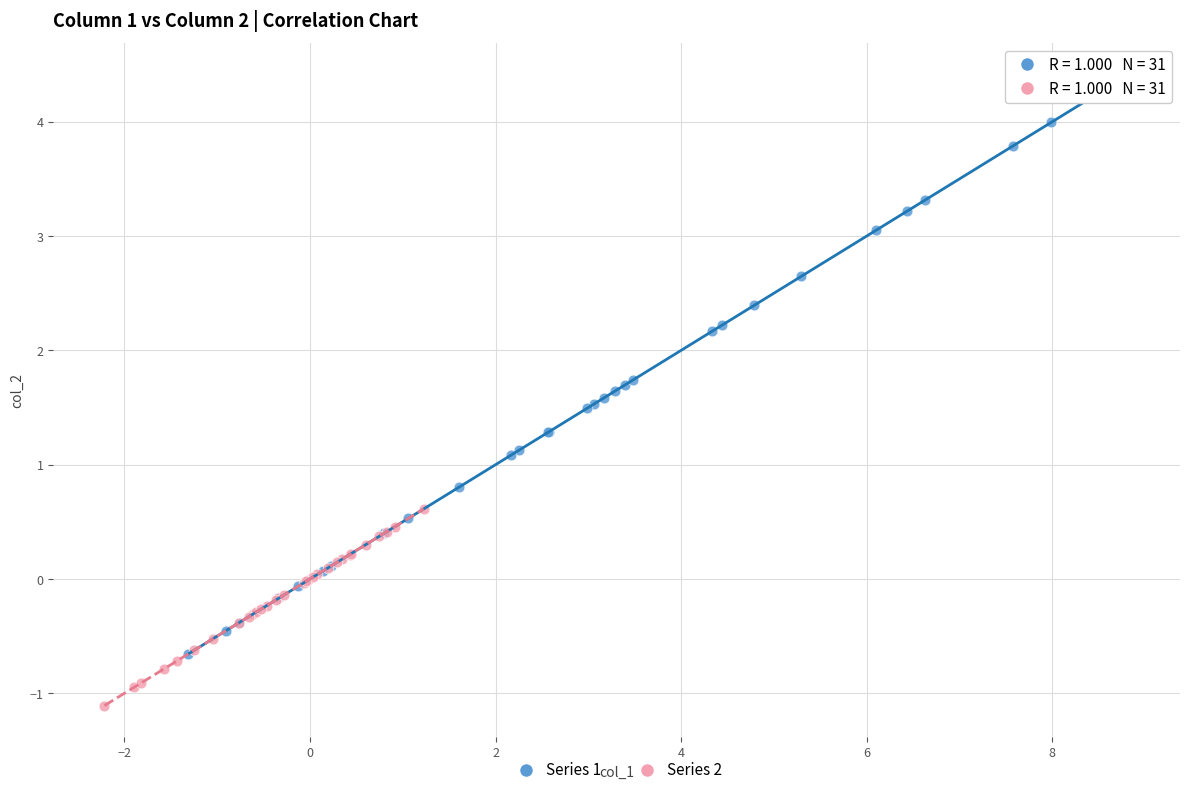

Which series has the widest spread of Y values?

Series 1